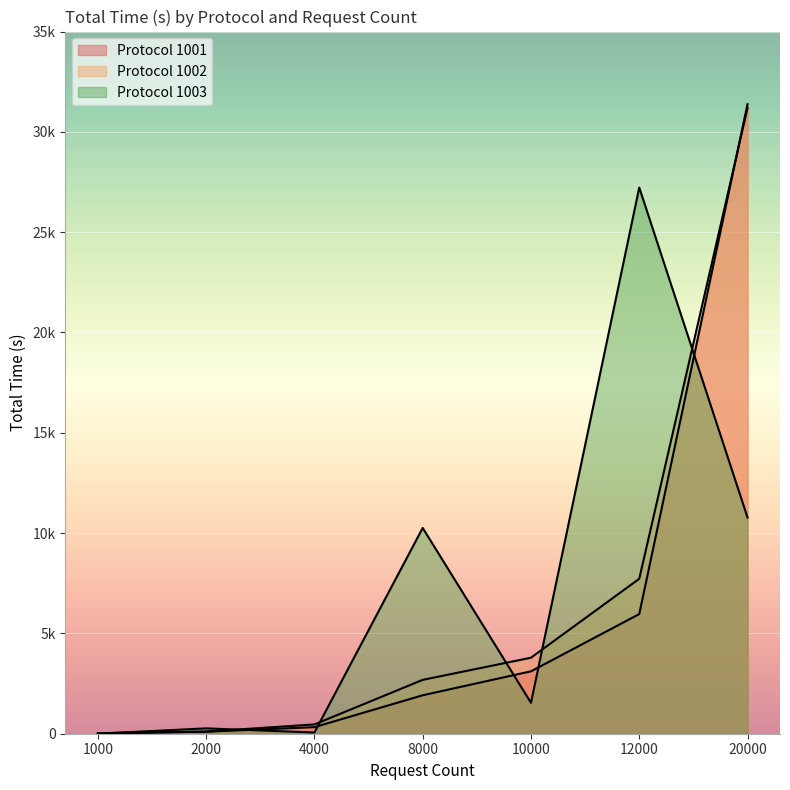

Reading left to right, what are all the values shown in this chart?

1001: 1000=20.5	2000=99.9	4000=327.5	8000=1916.3	10000=3110.7	12000=5963.8	20000=31379.2
1002: 1000=25.9	2000=106.7	4000=463.0	8000=2684.6	10000=3788.0	12000=7723.7	20000=31187.4
1003: 1000=3.7	2000=267.2	4000=60.6	8000=10257.2	10000=1542.0	12000=27224.3	20000=10781.3